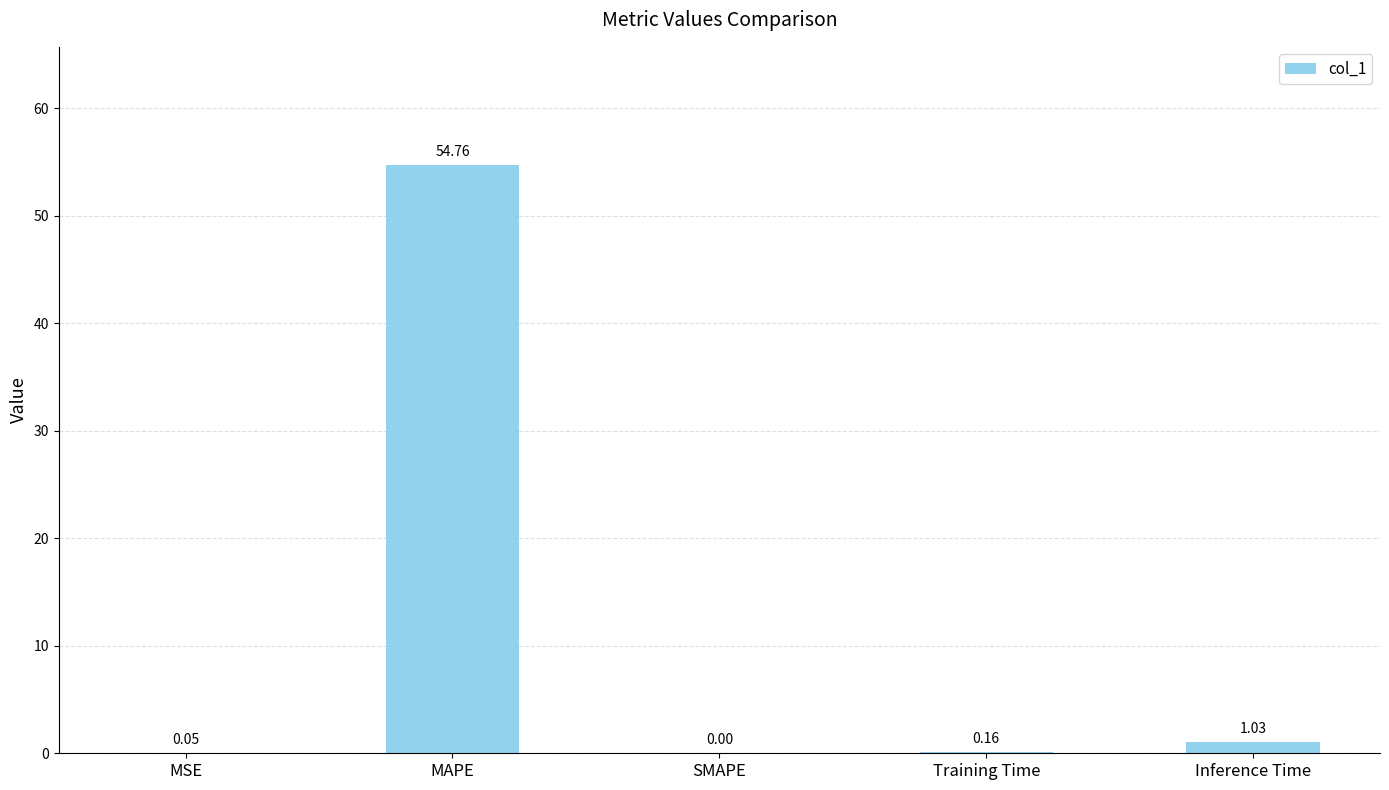

What is the sum of all values?

56.0